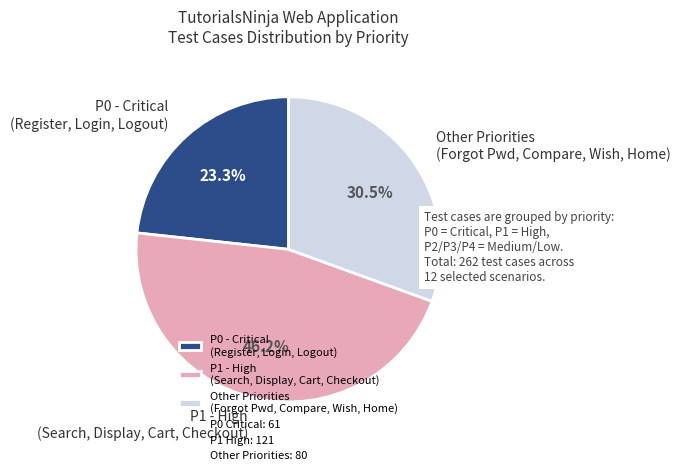

Is there any slice that represents more than half of the pie?

No